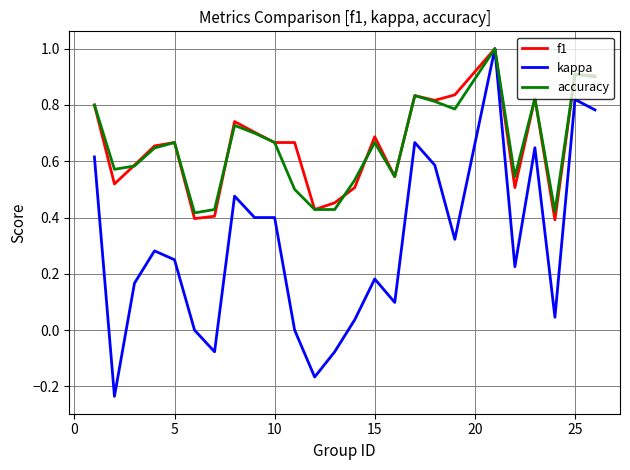

Which series has the widest spread of values?

kappa